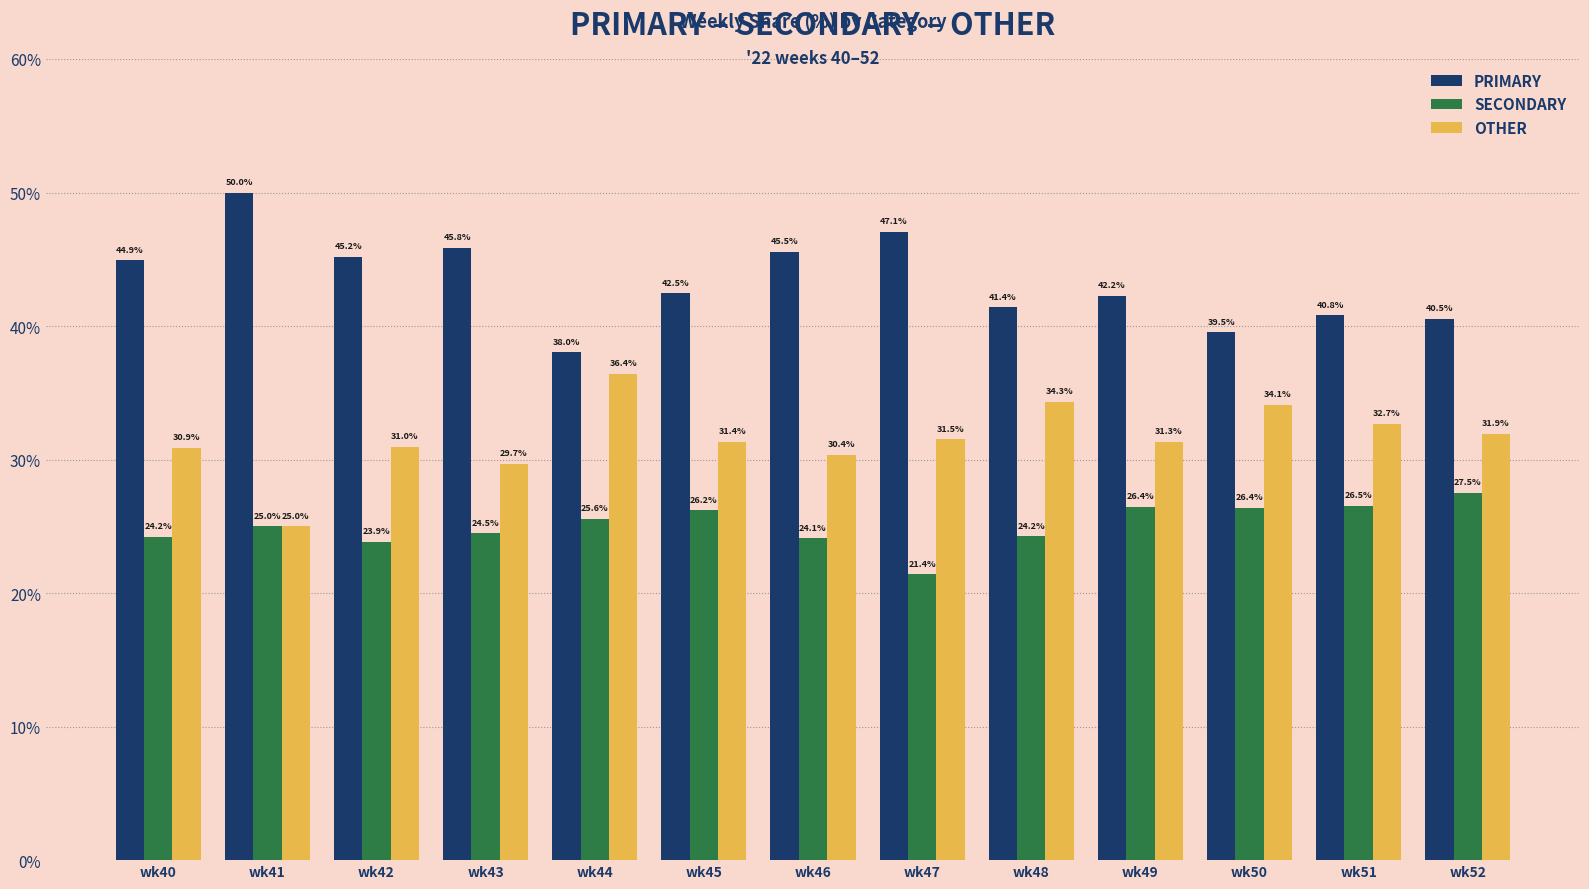

What is the value of the OTHER bar at the 2nd from the left?

25.0